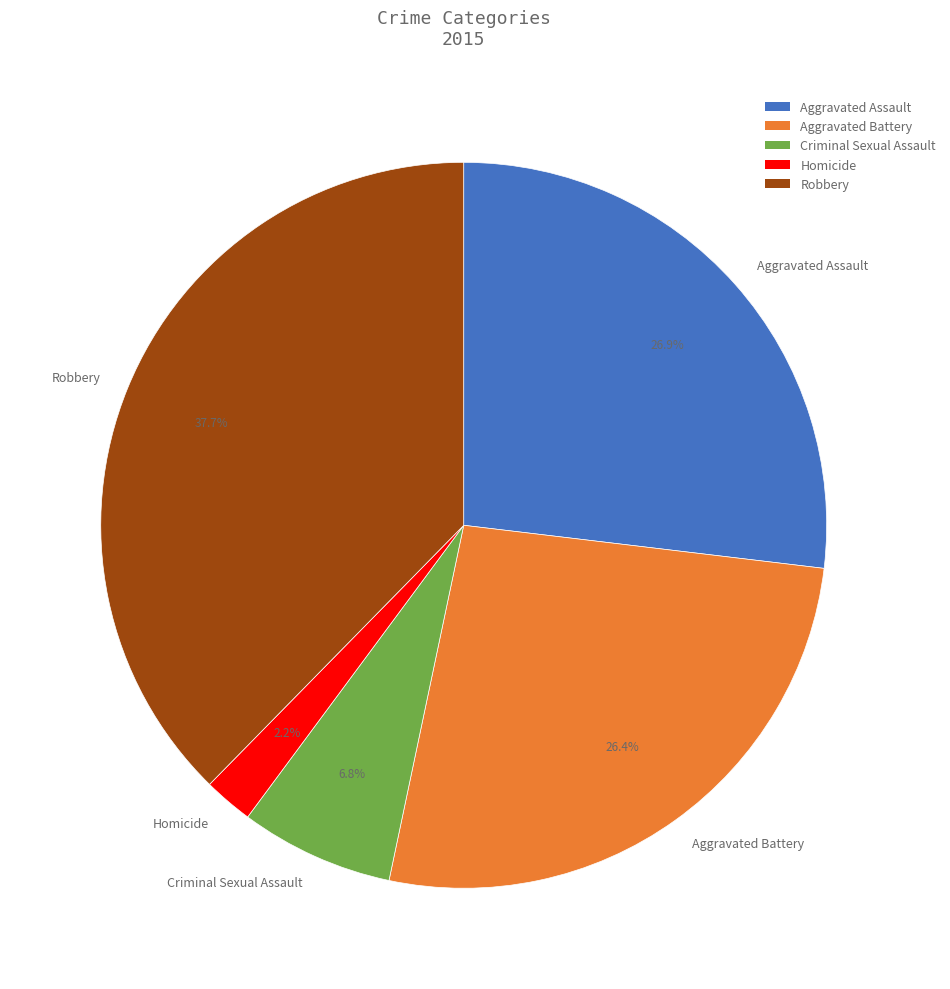

The Homicide slice represents 15% of the pie. True or false?

False